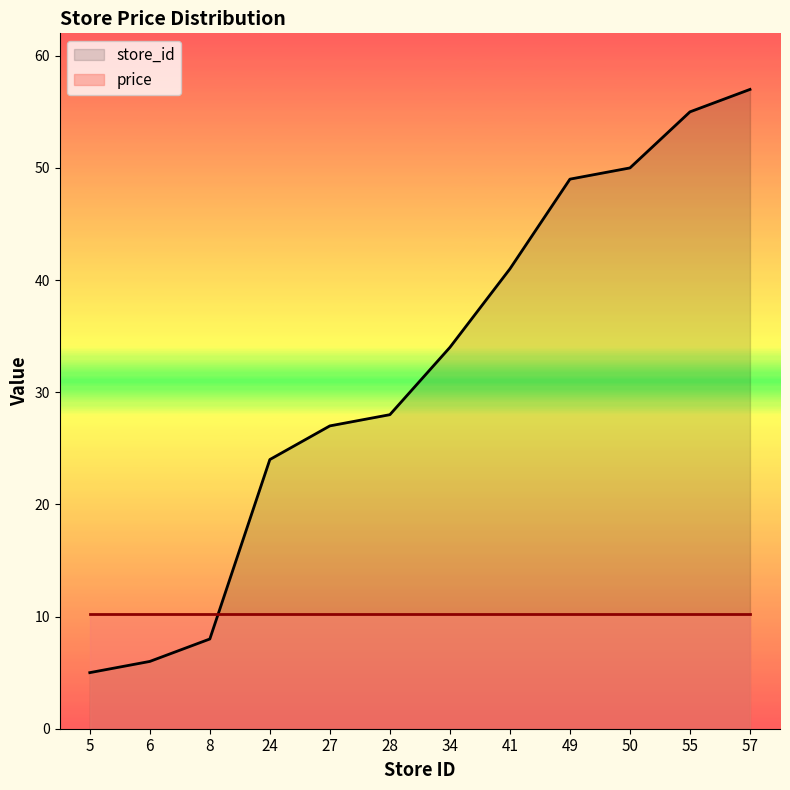

Reading right to left, transcribe all the data shown in this chart.

57	55	50	49	41	34	28	27	24	8	6	5